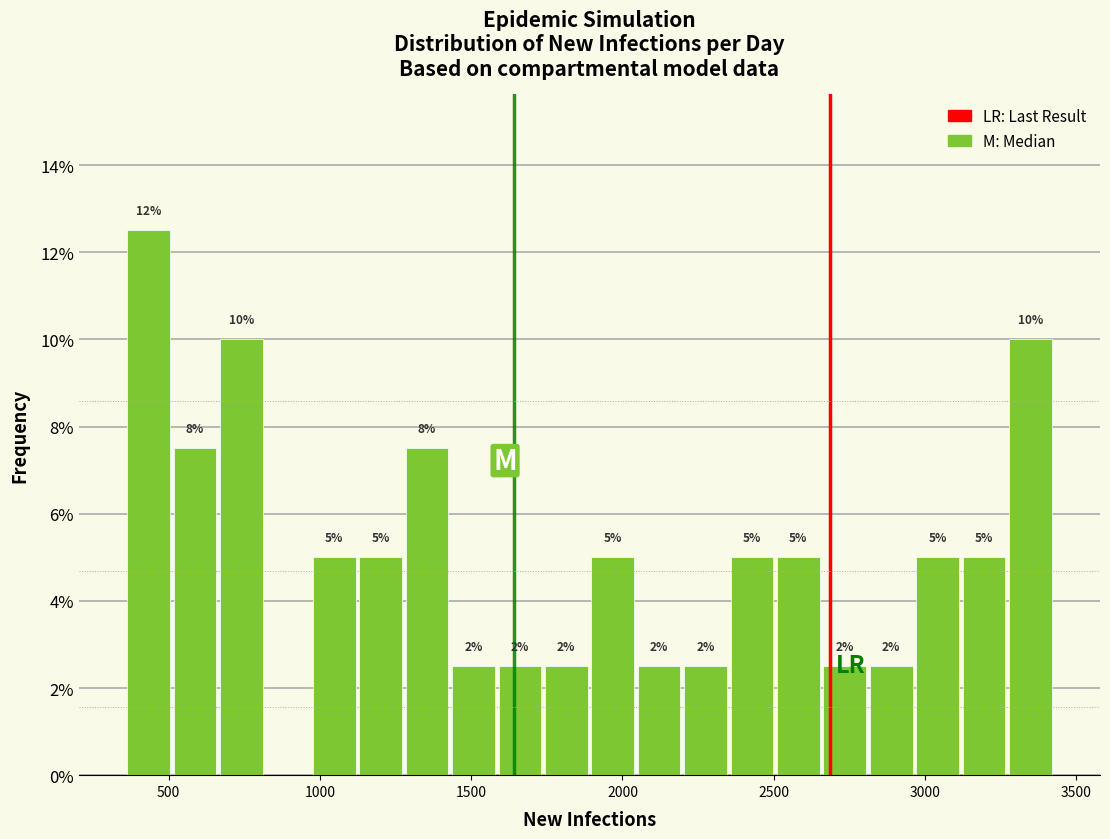

Read against the x-axis, roughly where is the centre of the tallest bar?

450